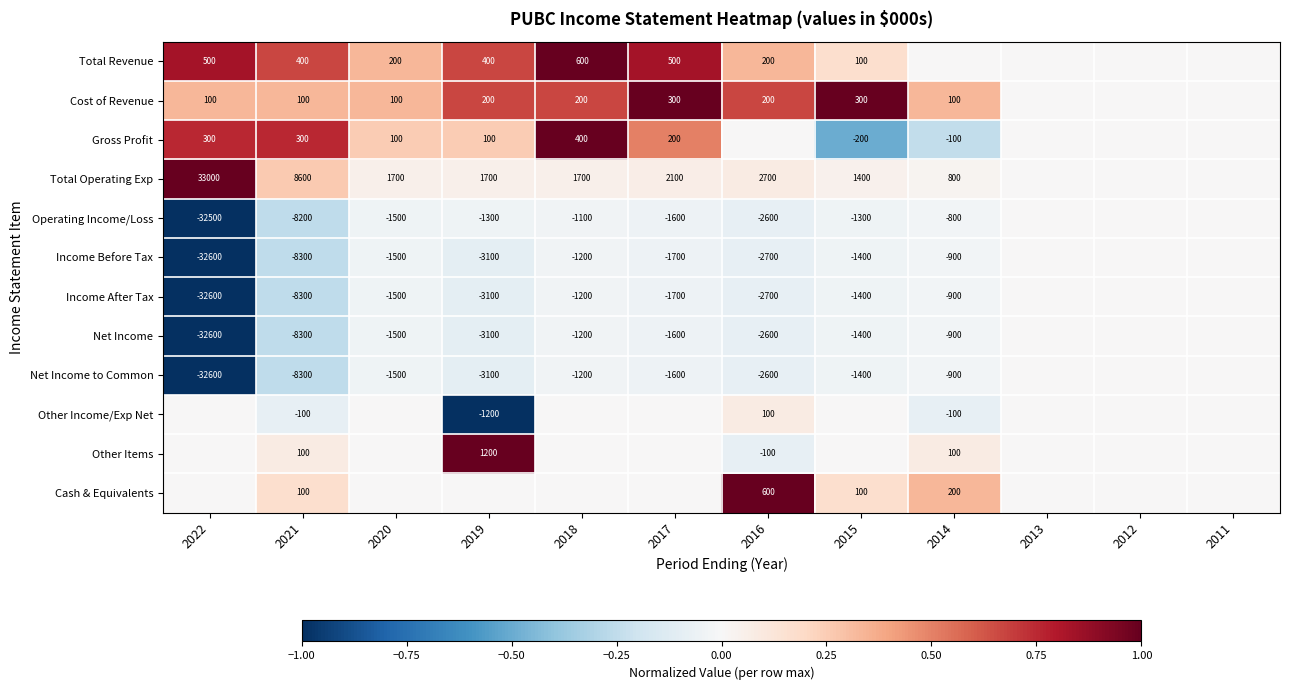

The value of Other Items at 2016 is -100. True or false?

True